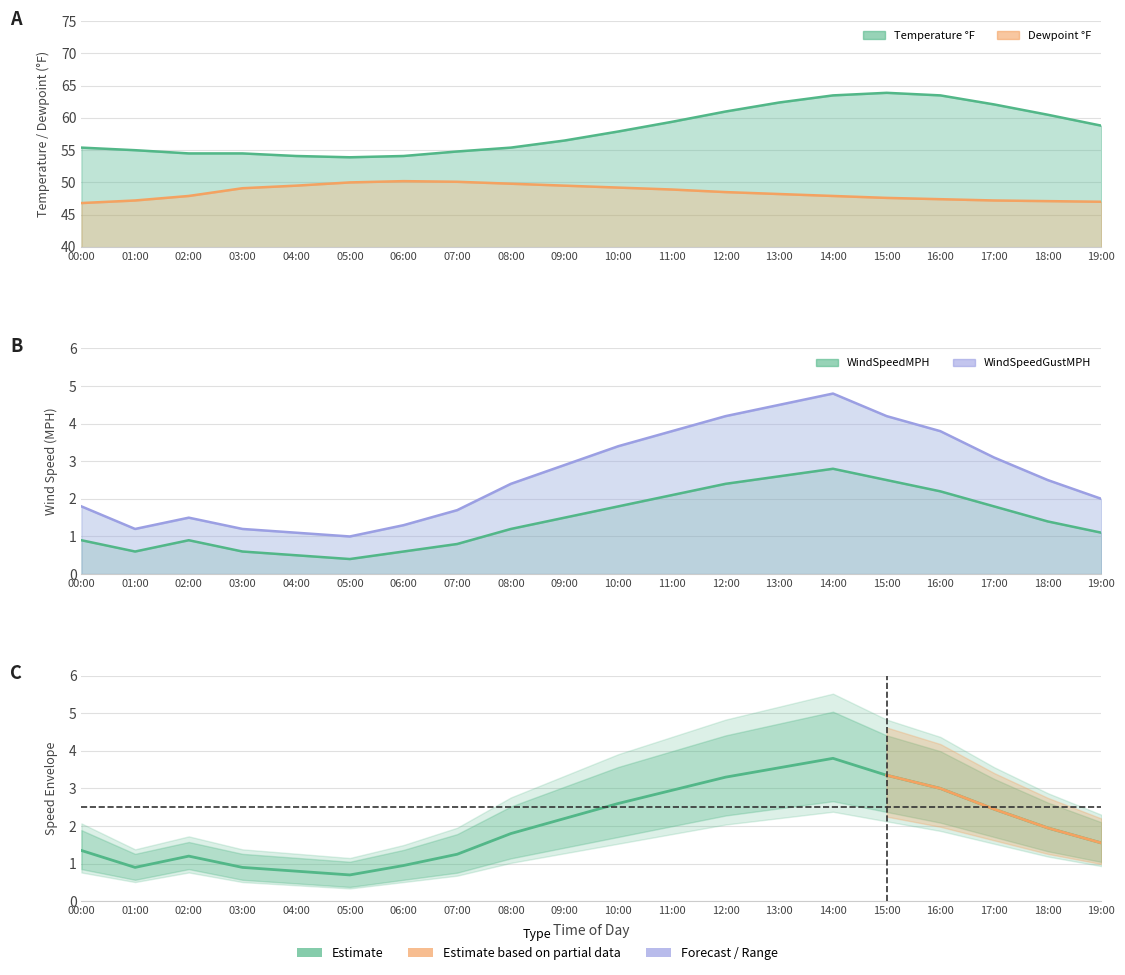

Reading right to left, extract all data points from this chart.

19:00=1.6	18:00=1.9	17:00=2.5	16:00=3.0	15:00=3.4	14:00=3.8	13:00=3.5	12:00=3.3	11:00=3.0	10:00=2.6	09:00=2.2	08:00=1.8	07:00=1.2	06:00=0.9	05:00=0.7	04:00=0.8	03:00=0.9	02:00=1.2	01:00=0.9	00:00=1.4